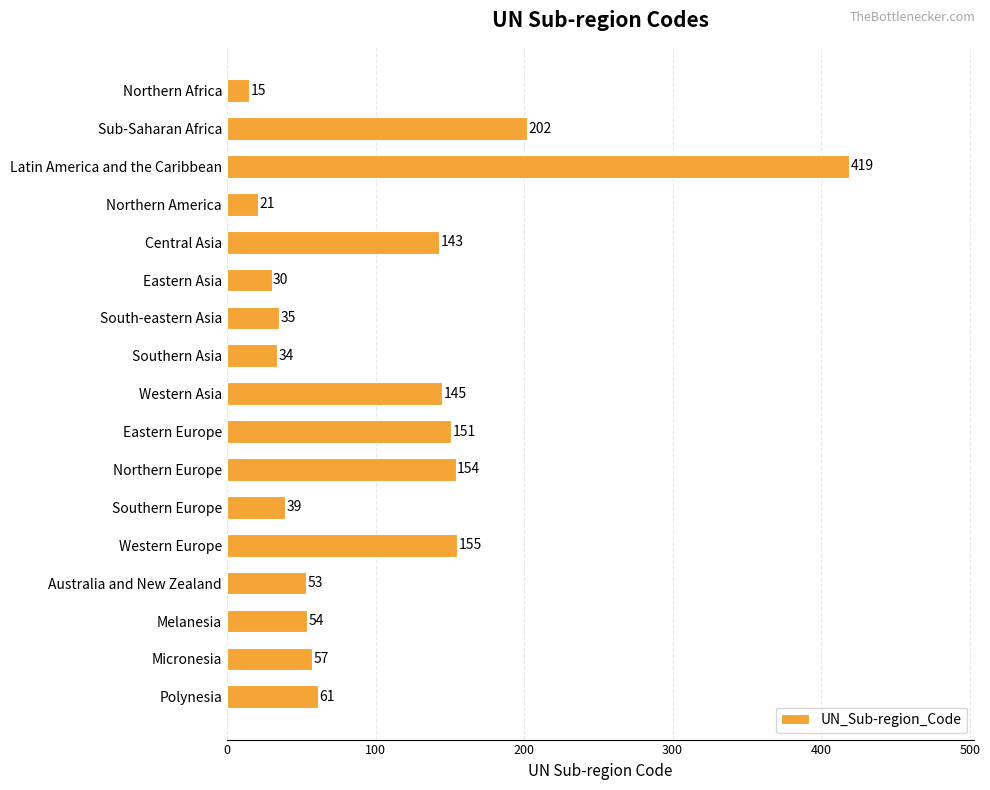

Between Western Europe and Southern Asia, which is larger?

Western Europe